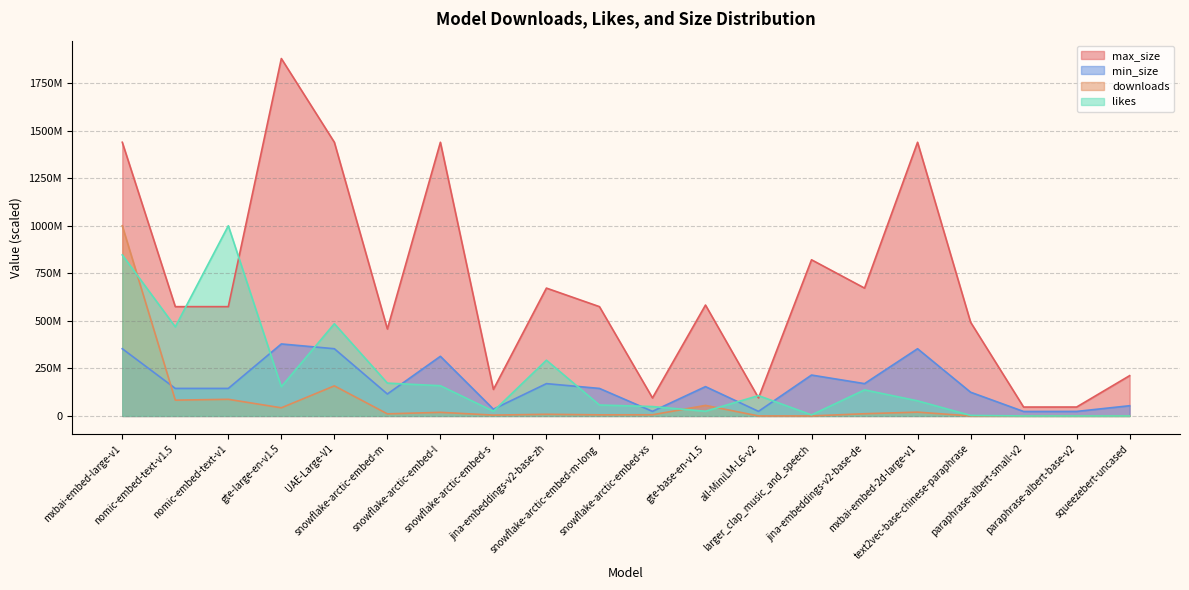

At which category does the chart reach its minimum across all series?

paraphrase-albert-small-v2